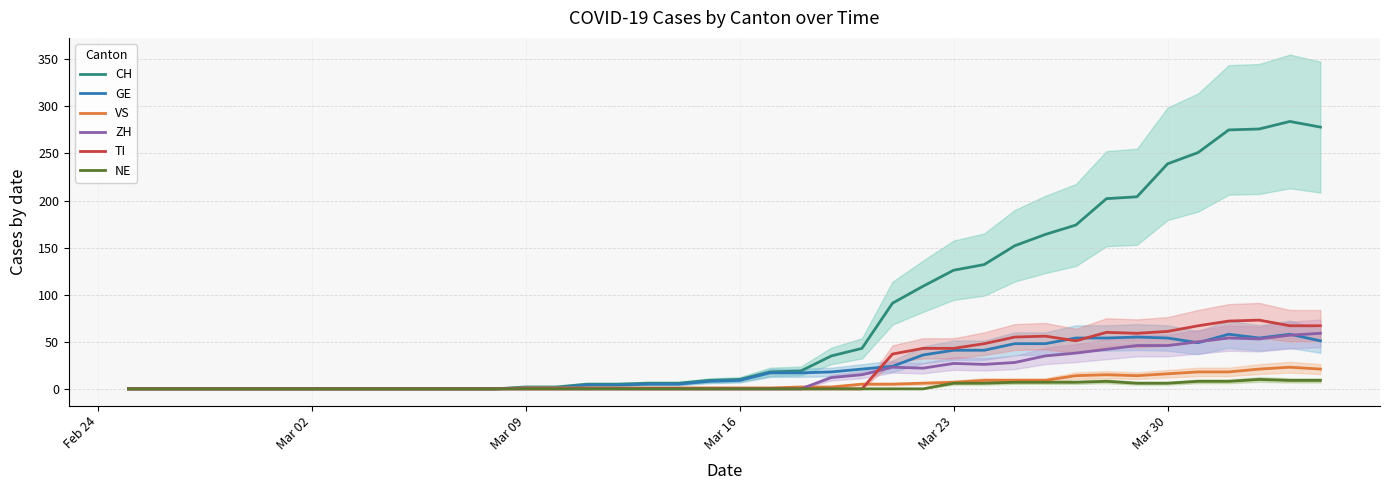

What is the highest value of the CH series?

284